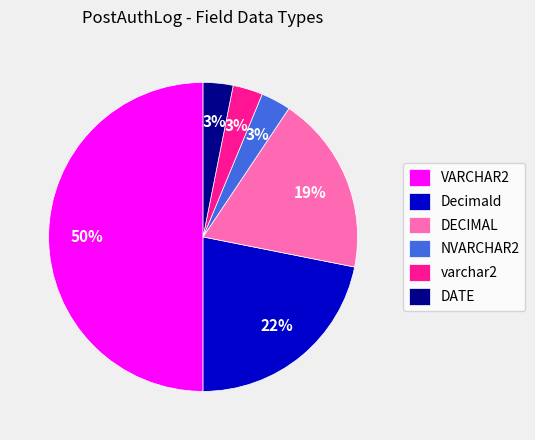

The DATE slice represents 3% of the pie. True or false?

True